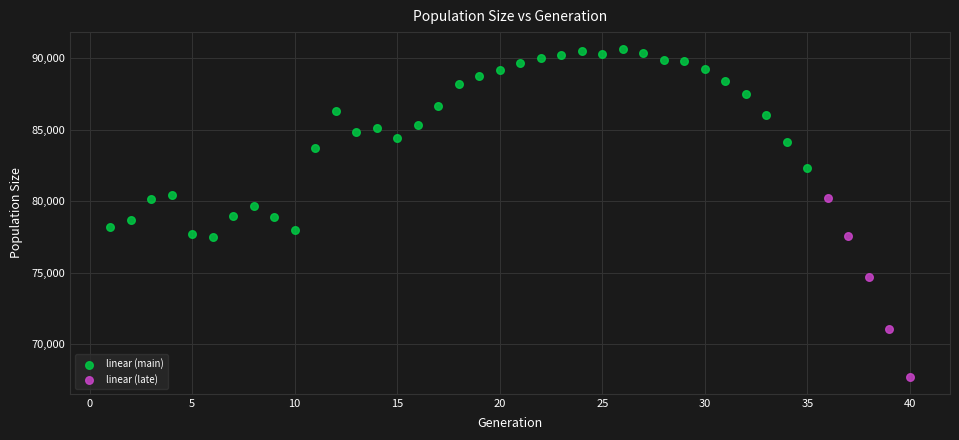

Which series reaches the maximum Y coordinate?

linear (main)